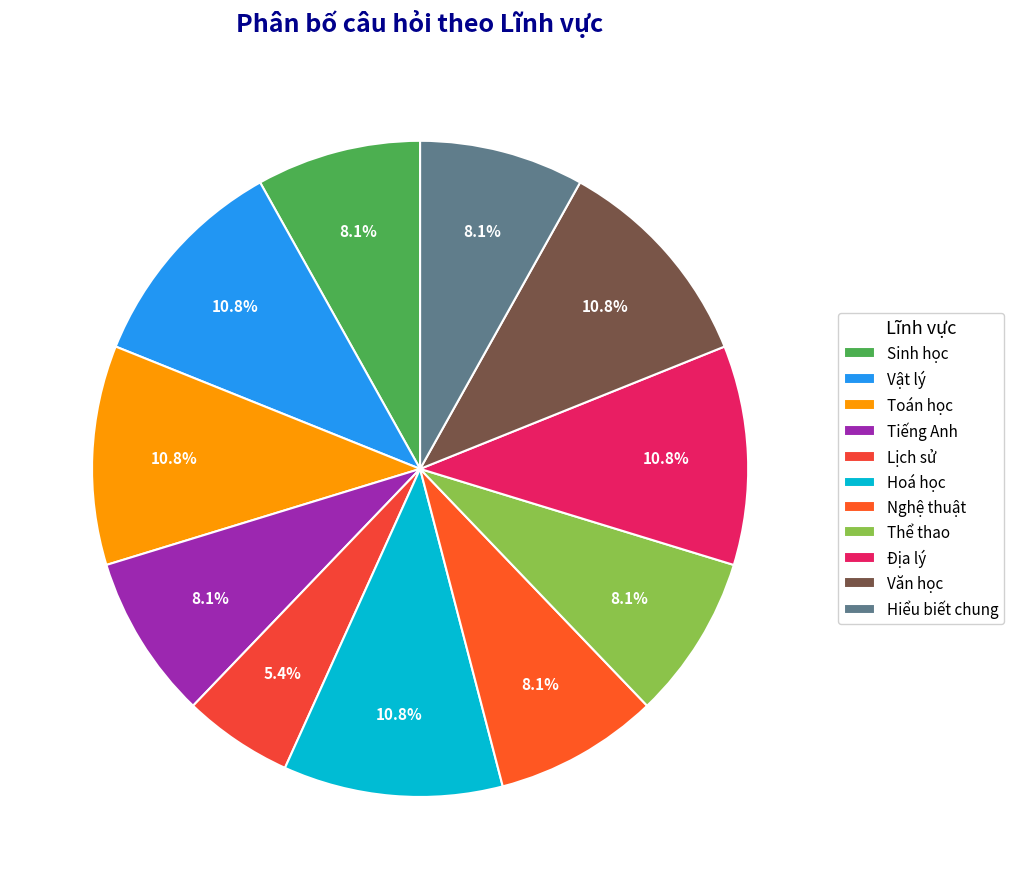

To the nearest percent, what percentage of the pie is Vật lý?

11%